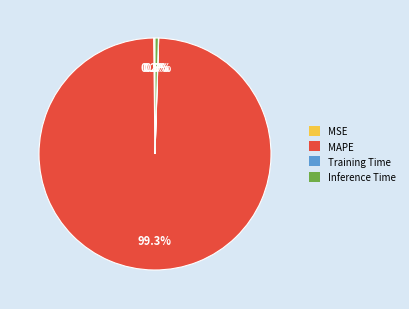

Which category has the biggest portion of the pie?

MAPE